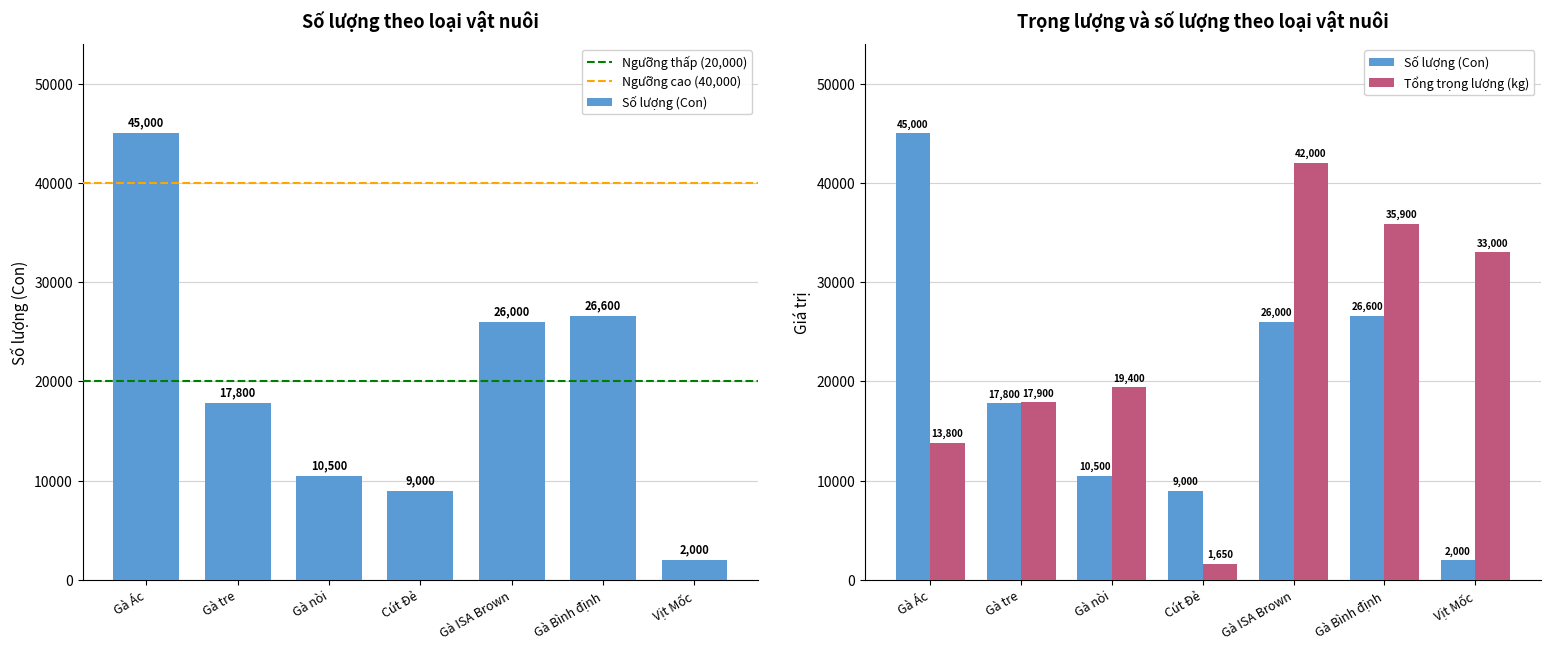

Rank the series at Gà Ác from highest to lowest value.

Số lượng (Con), Tổng trọng lượng(kg)